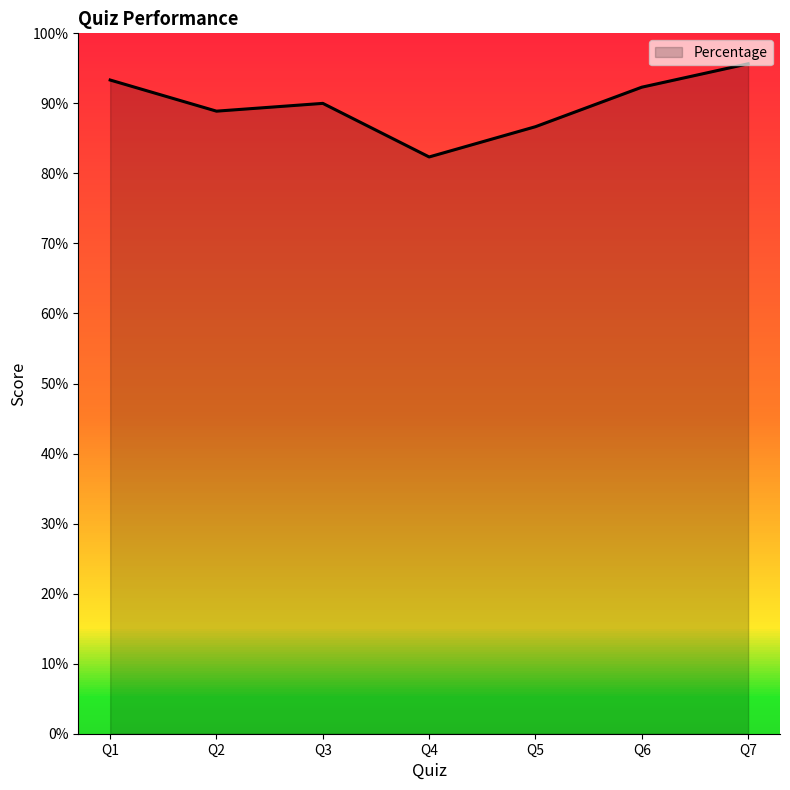

What is the approximate value at Q6?

0.9